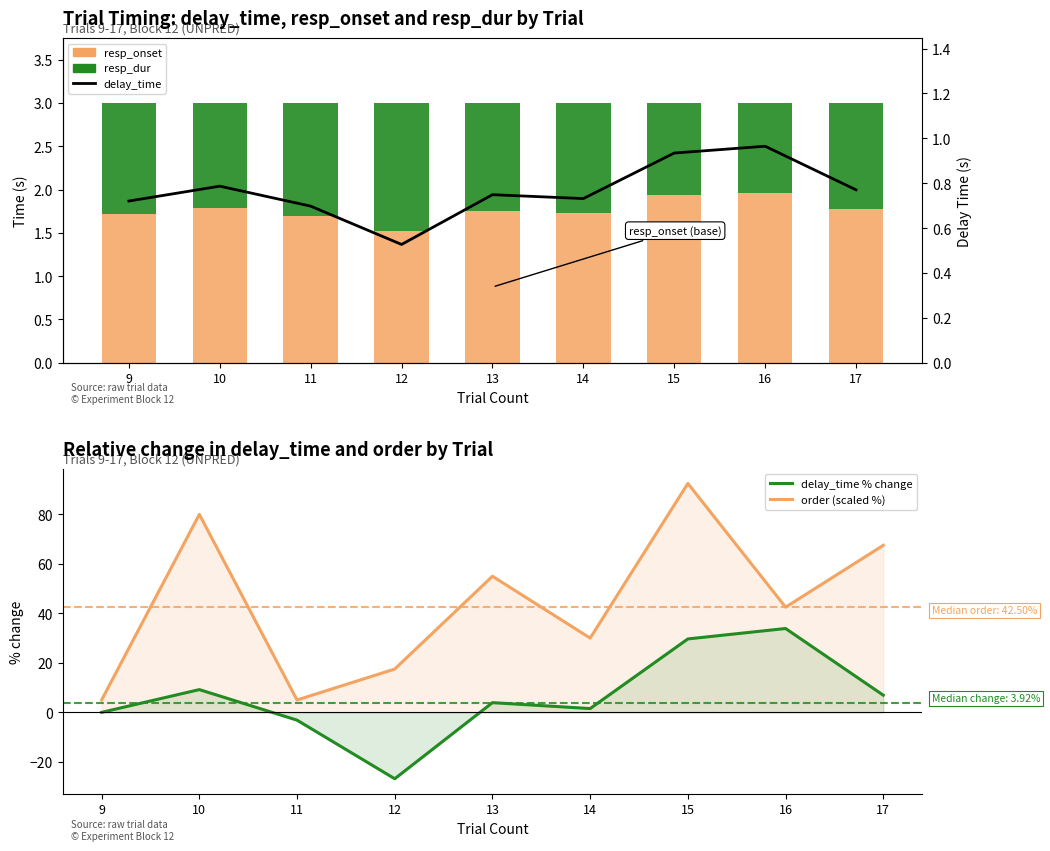

At how many categories does at least one series exceed 85?

1